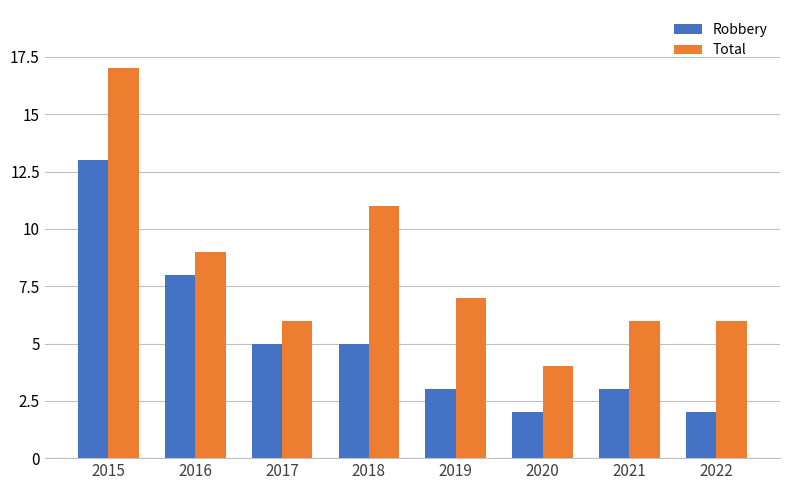

What is the maximum value shown in the chart?

17